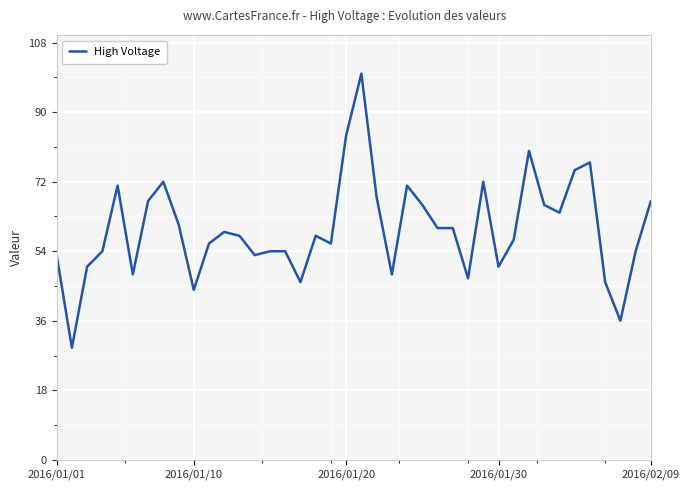

What is the minimum value shown in the chart?

29